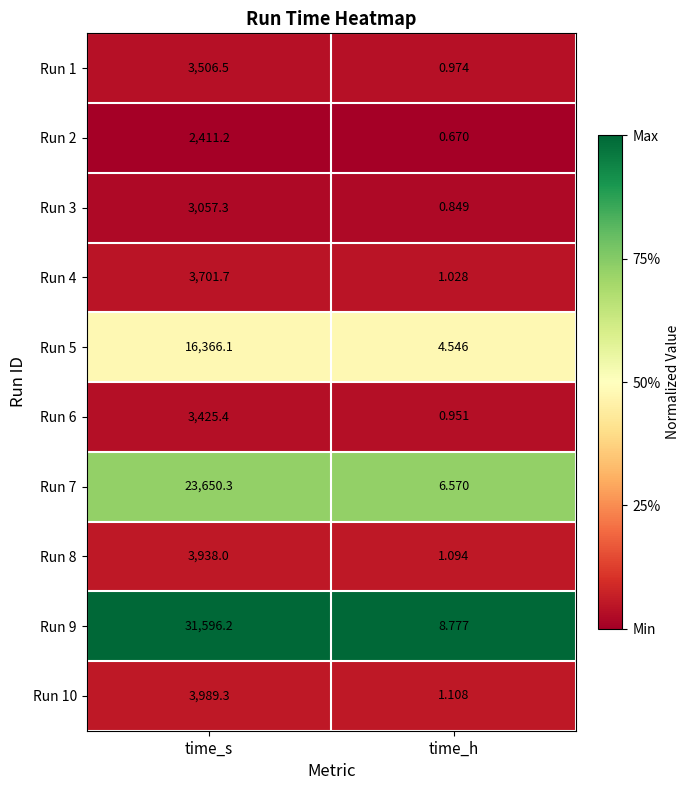

Which series has the largest total across all categories?

Run 9